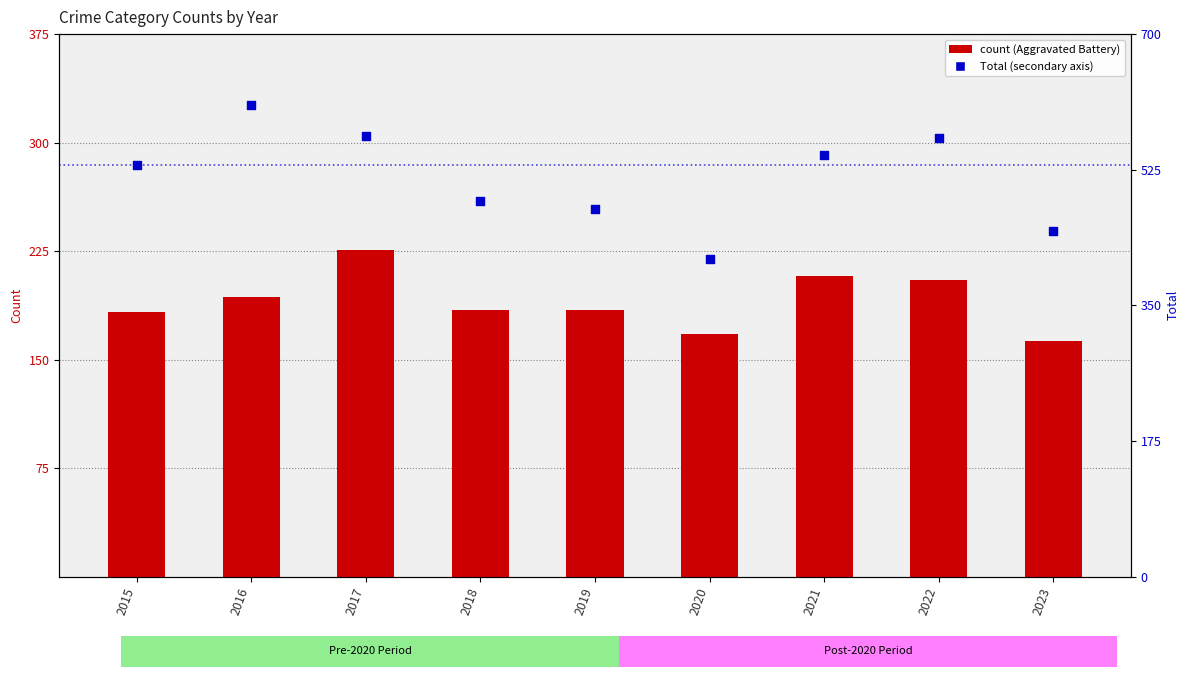

Which series contains the lowest Y value?

Aggravated Battery (count)